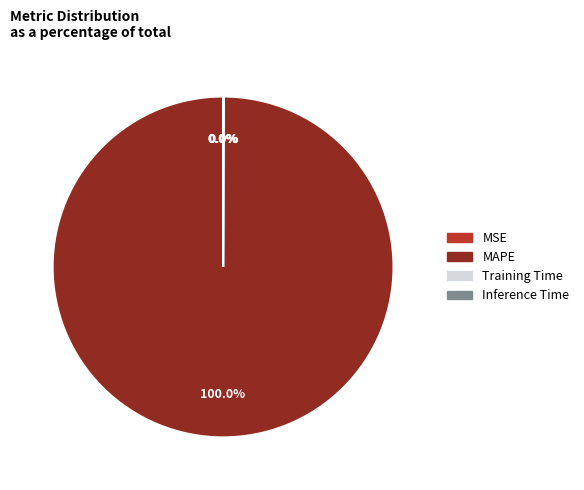

Which category accounts for the majority?

MAPE